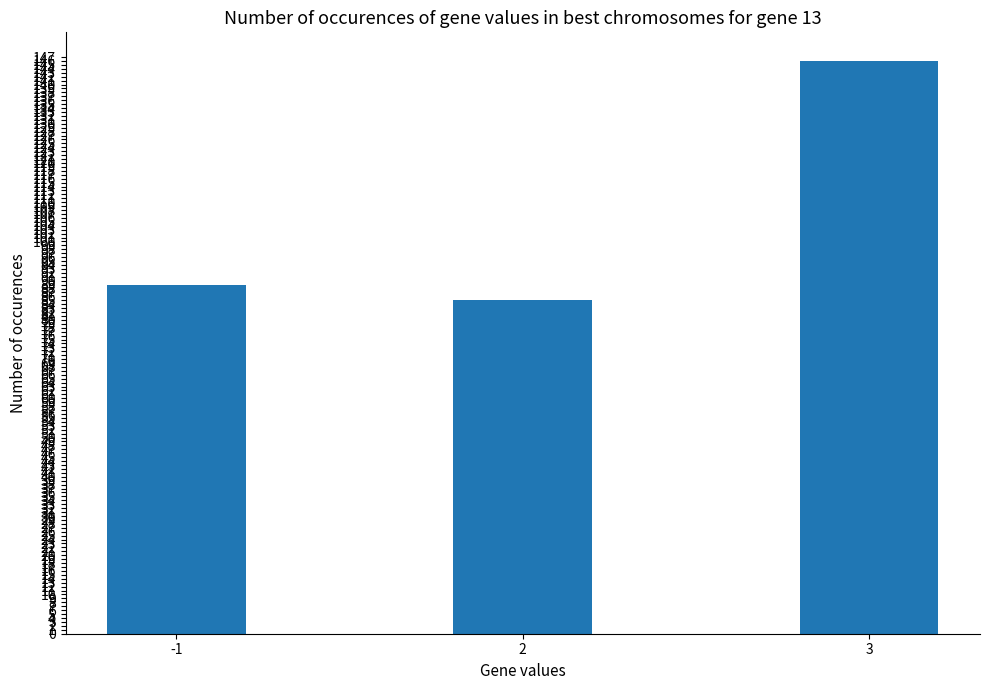

The value at 3 is 146. True or false?

True